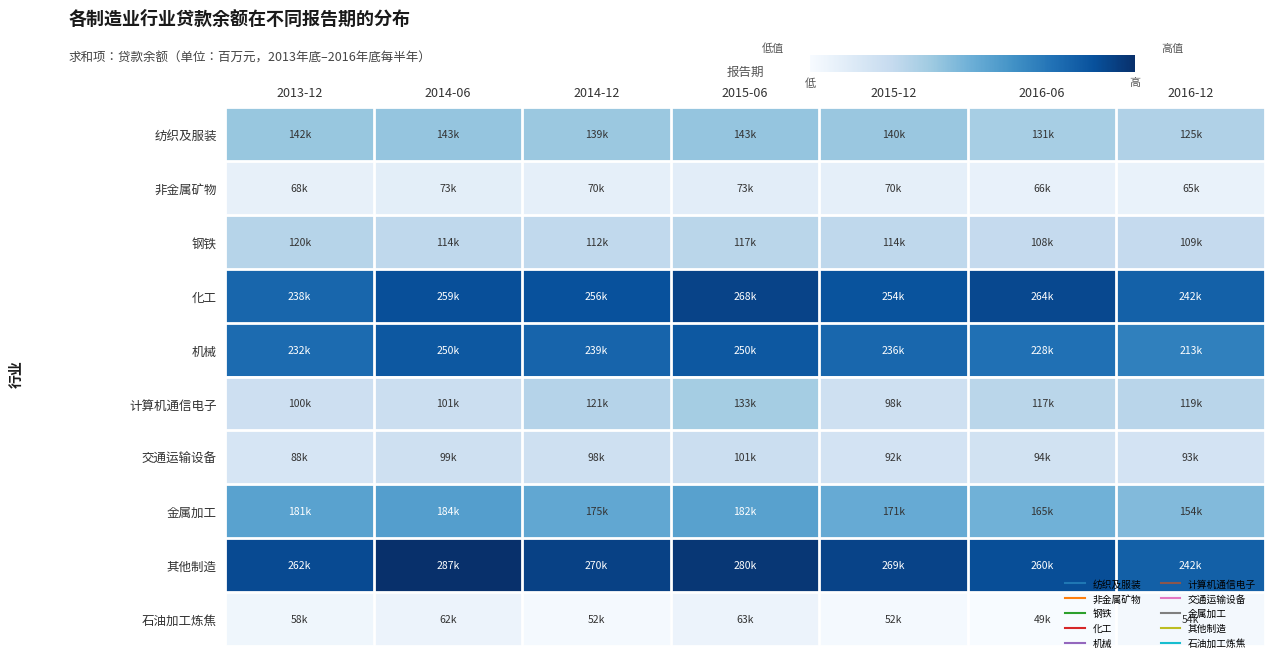

Count the number of data series in this chart.

10